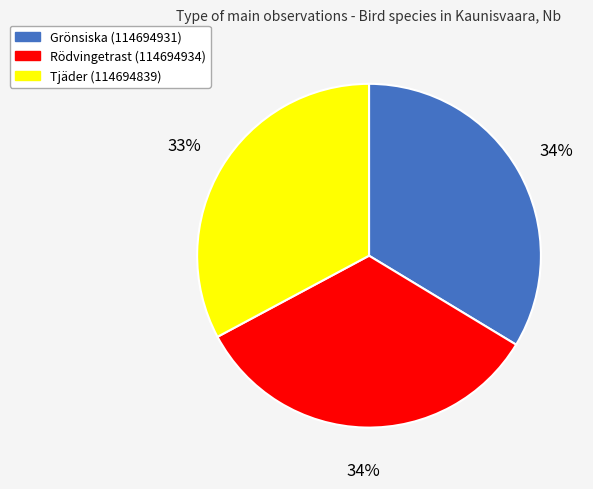

Does Rödvingetrast (114694934) account for over 50% of the chart?

No